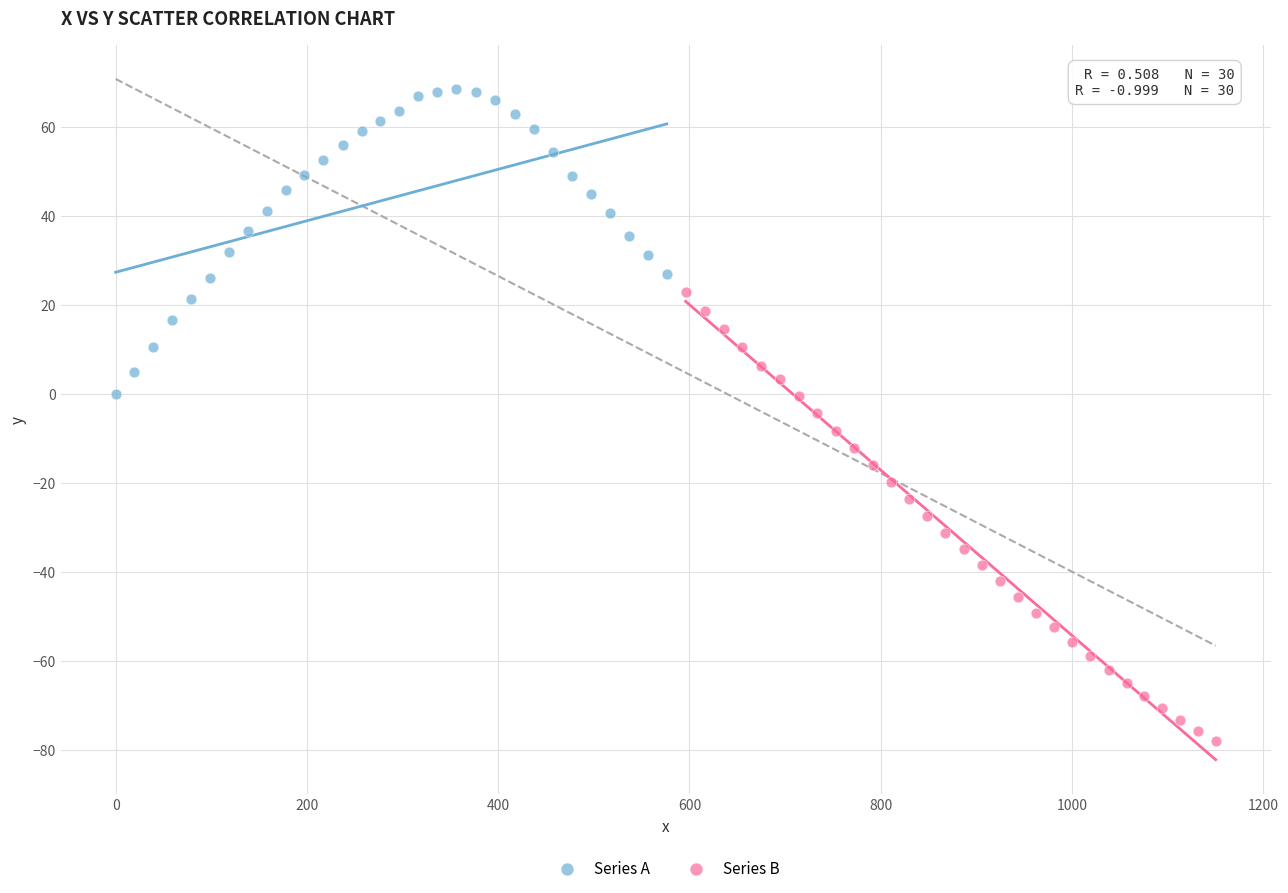

What are all the series names shown in the legend?

Series A, Series B